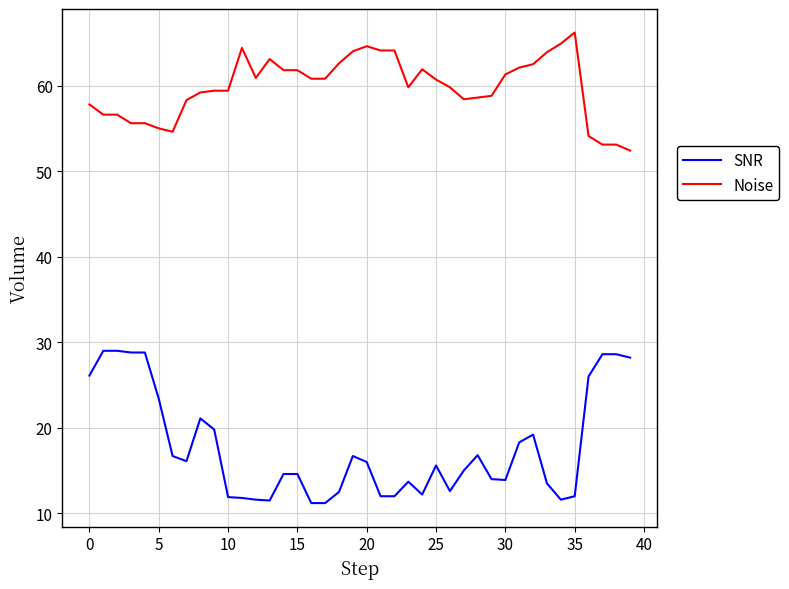

True or false: Noise and SNR cross at least once.

False